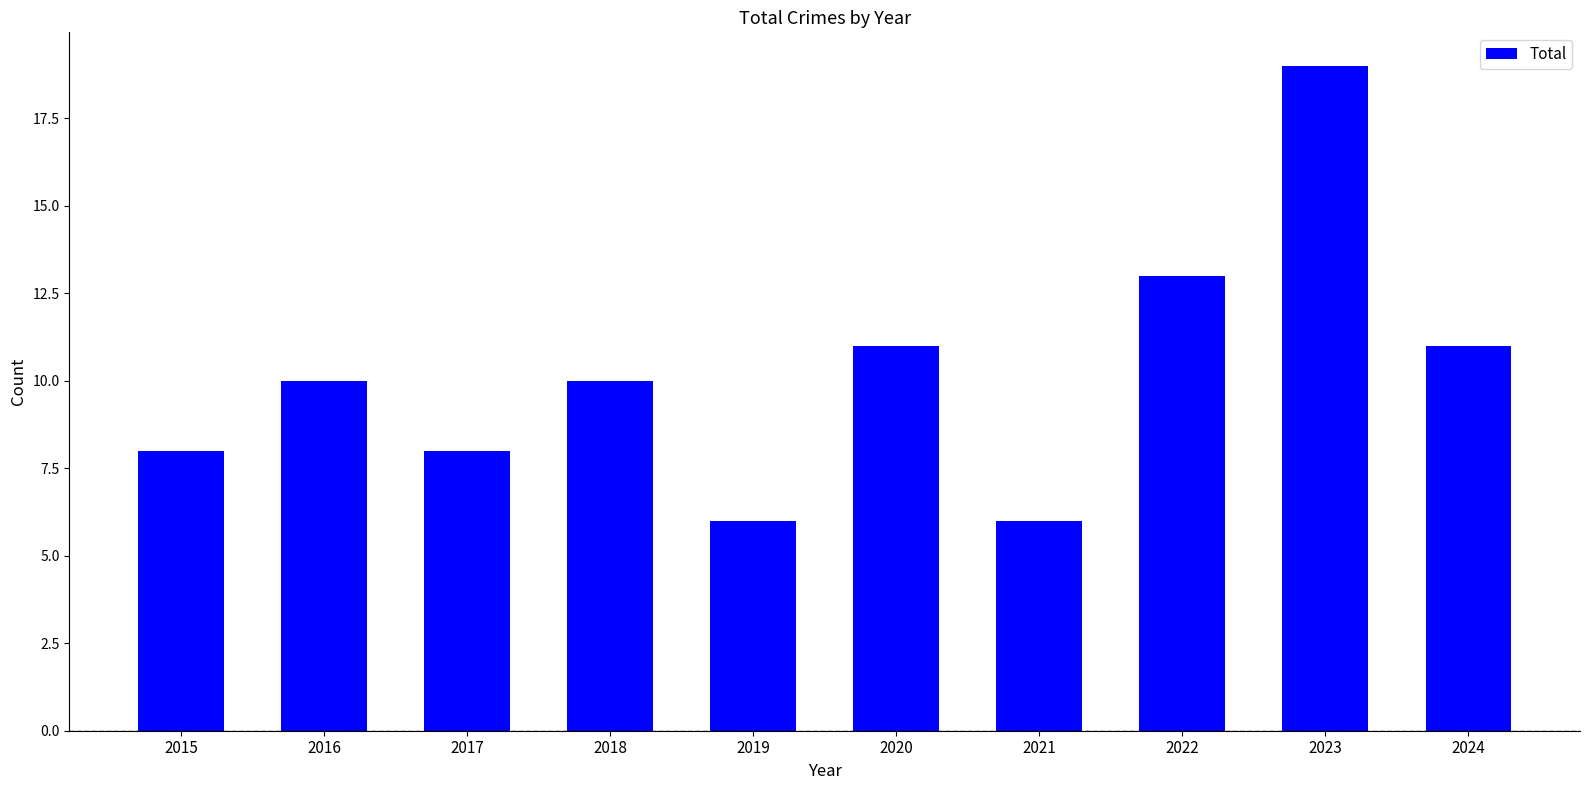

What is the maximum value shown in the chart?

19